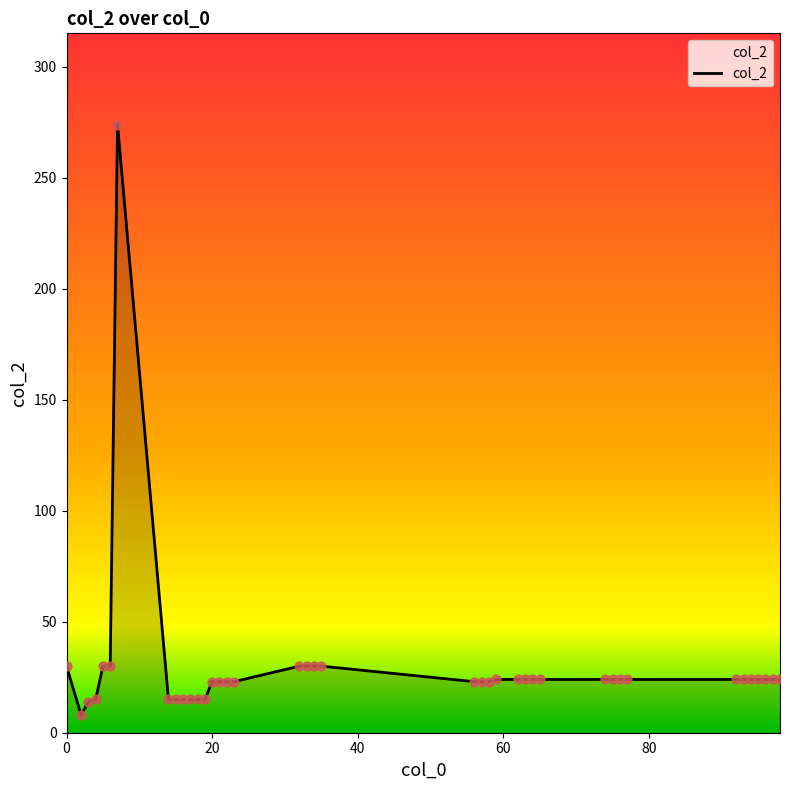

What is the minimum value shown in the chart?

8